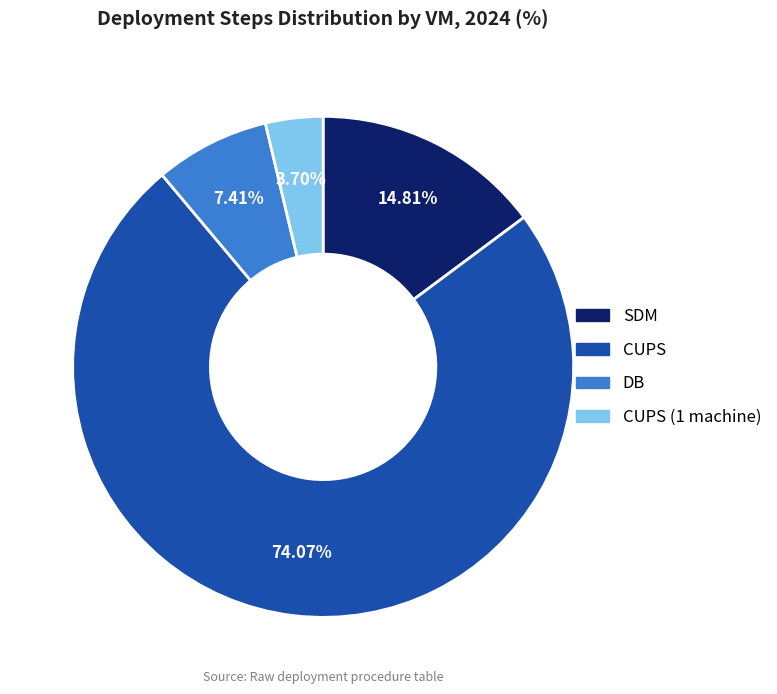

To the nearest percent, what is the difference between the CUPS (1 machine) and SDM slice percentages?

11%